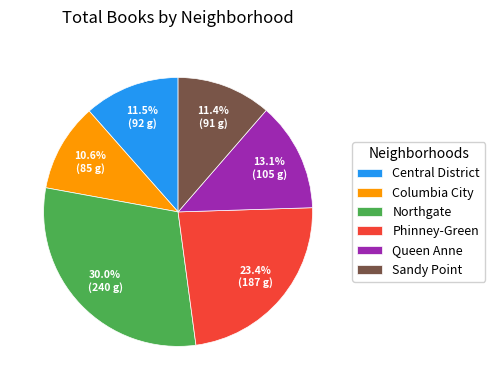

What is the smallest slice in the pie chart?

Columbia City